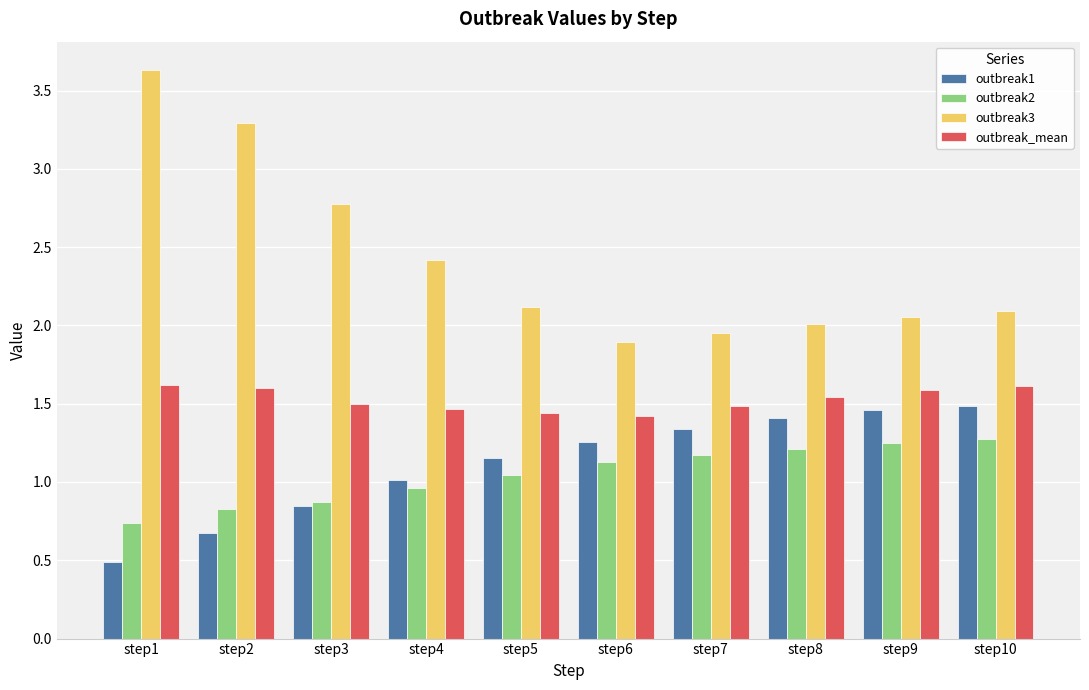

What is the average value of the outbreak3 series?

2.4